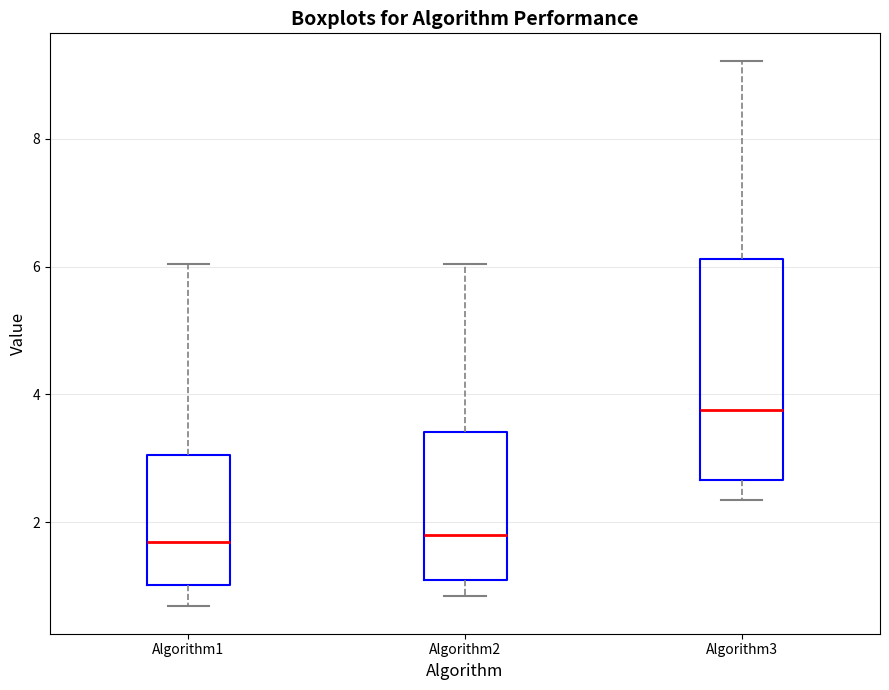

Where does the median line of the box for Algorithm3 sit on the y-axis? The values are not printed on the chart, so give them approximately, as read against the axis.

3.8